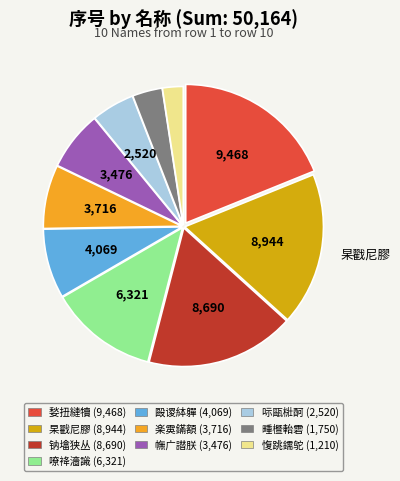

Does any single category account for the majority?

No